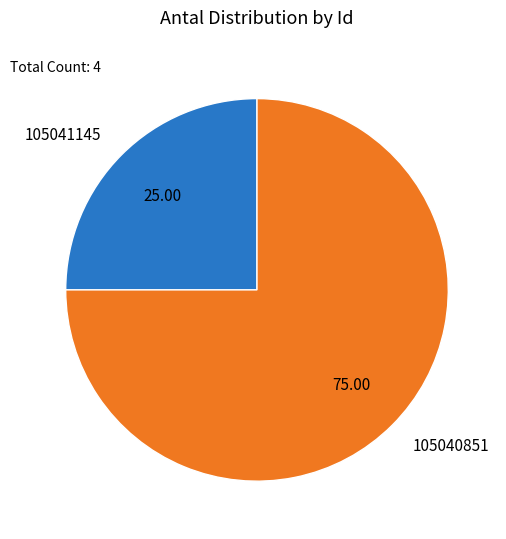

Which slice is the smallest?

105041145